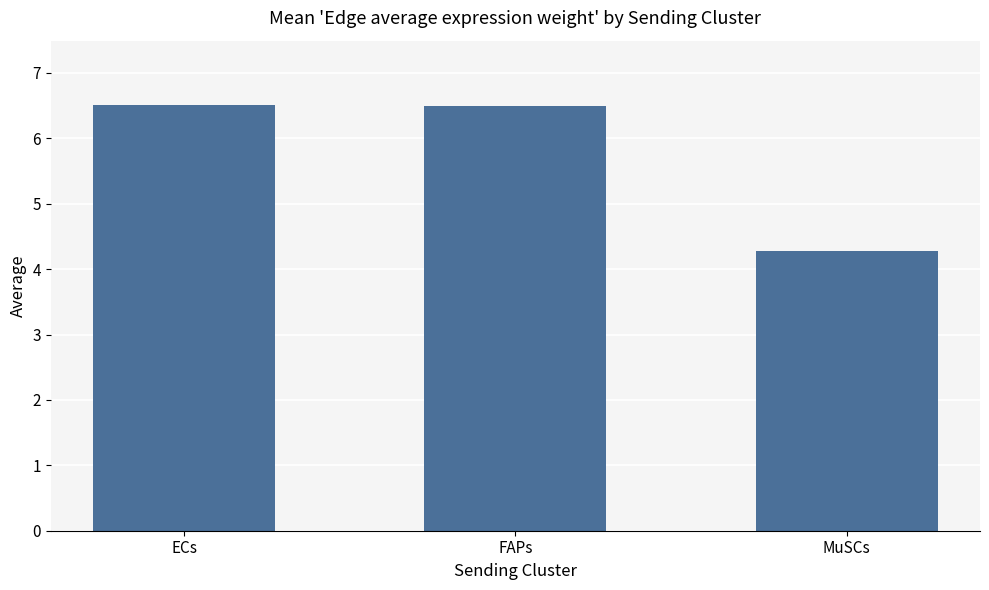

What is the change in value from ECs to MuSCs?

-2.2